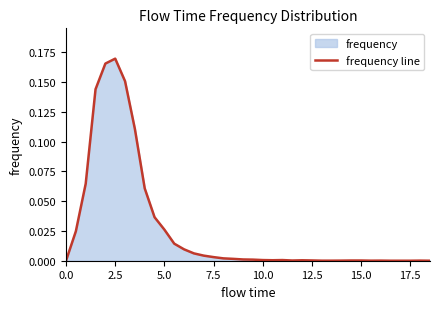

How many positive values are there?

33